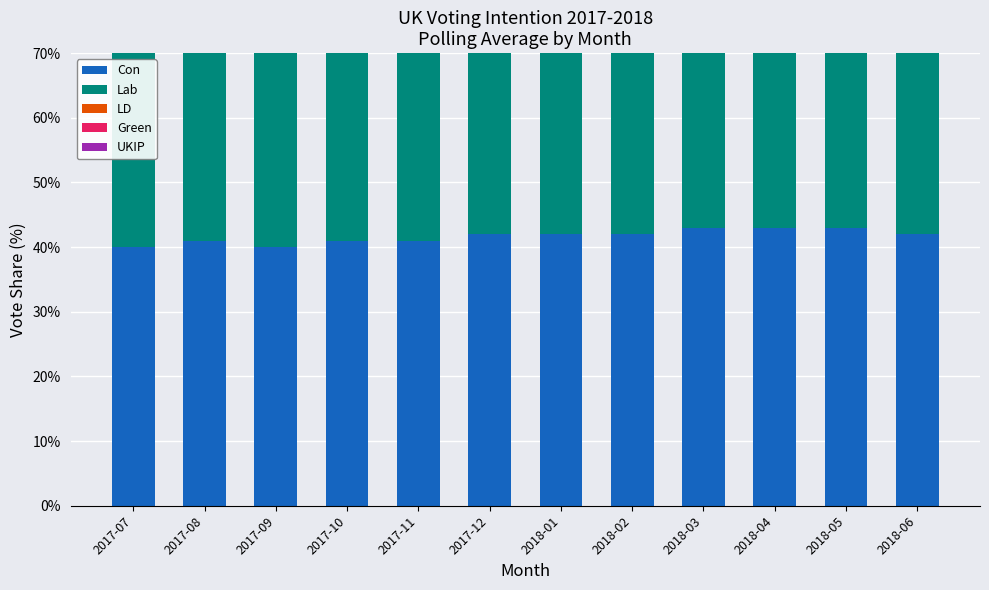

At 2018-02, list the series in order from smallest to largest.

Green, UKIP, LD, Con, Lab